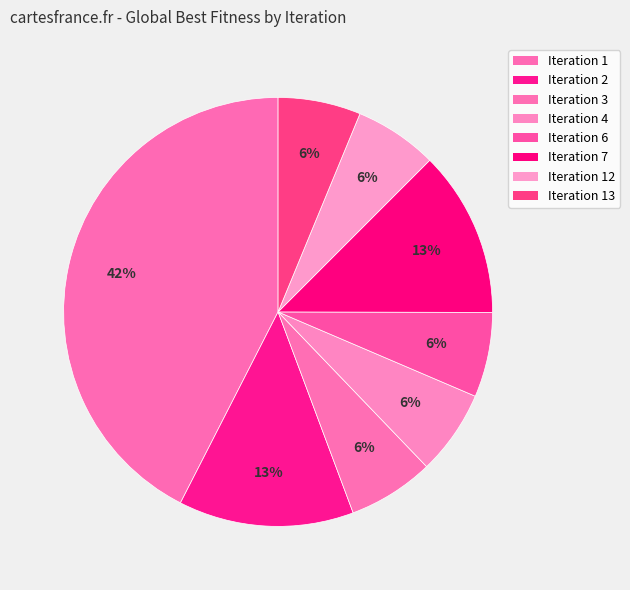

How many segments does this pie chart have?

8